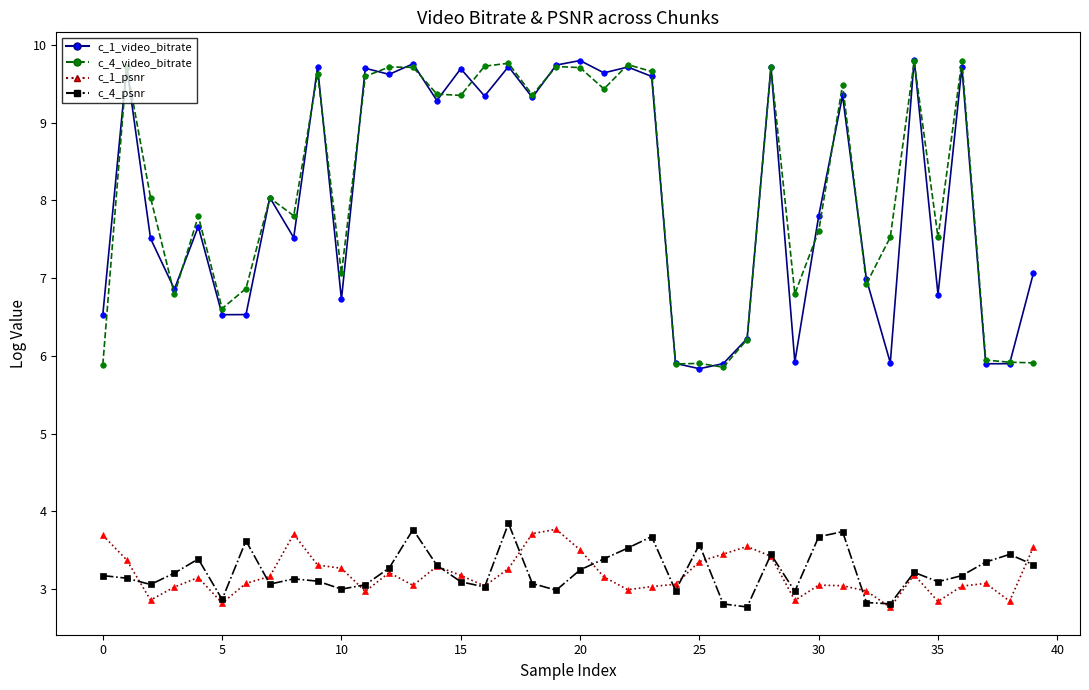

True or false: c_1_psnr and c_1_video_bitrate cross at least once.

False